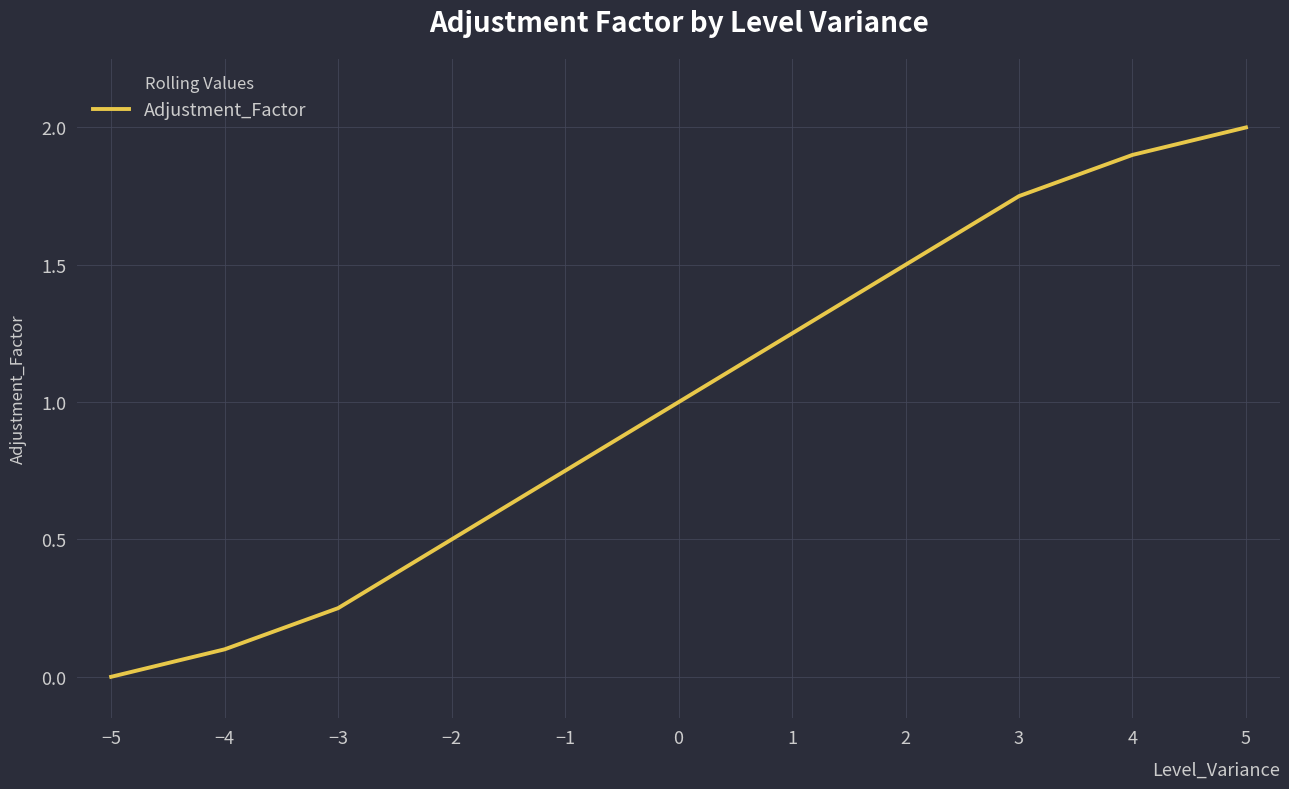

The chart shows a value of 0.0 at −5. True or false?

True